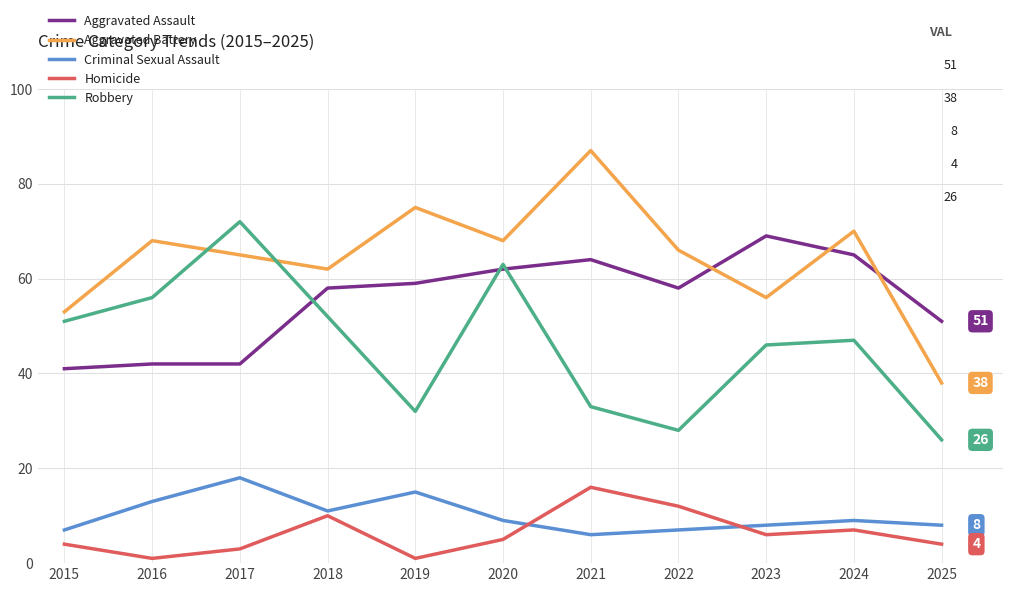

What is the difference between the maximum and minimum values in the Robbery series?

46